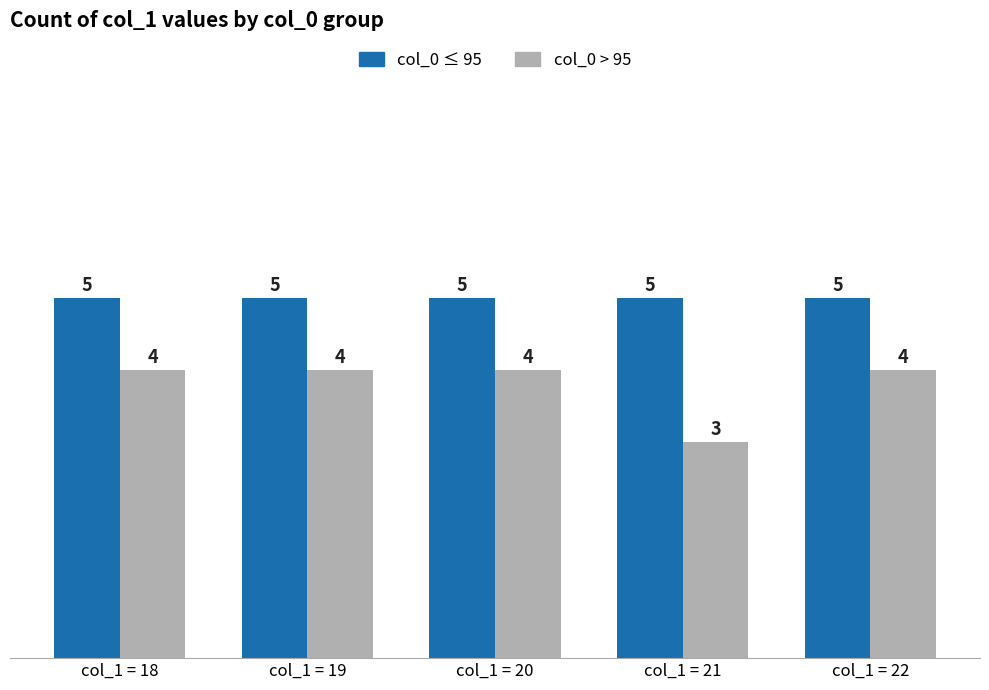

Is the value of col_0 ≤ 95 at col_1 = 19 greater than the value of col_0 > 95 at col_1 = 19?

Yes